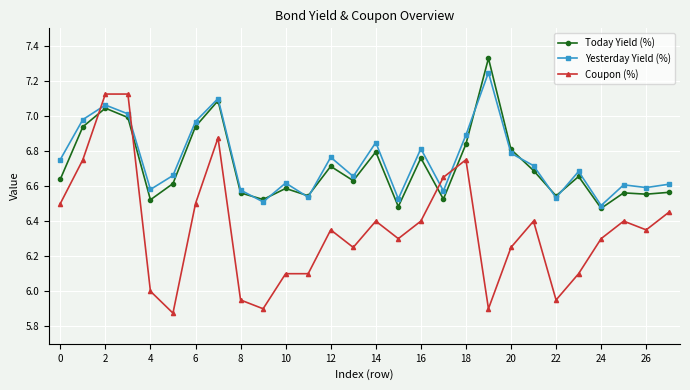

How many distinct data groups are displayed?

3